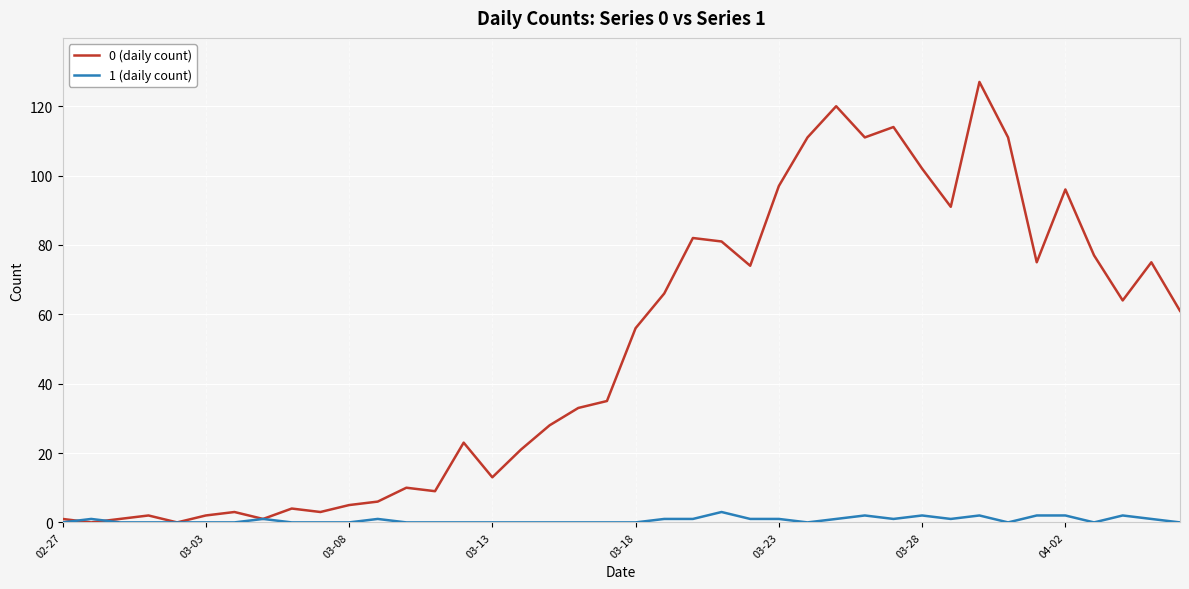

List the series in order of their peak value, highest first.

0 (daily count), 1 (daily count)